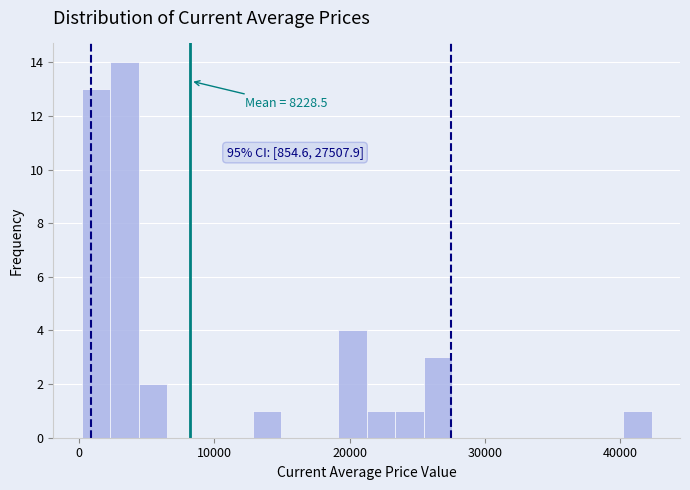

Around what value on the x-axis is the tallest bar? Give the approximate position of its centre, as read against the axis.

3000